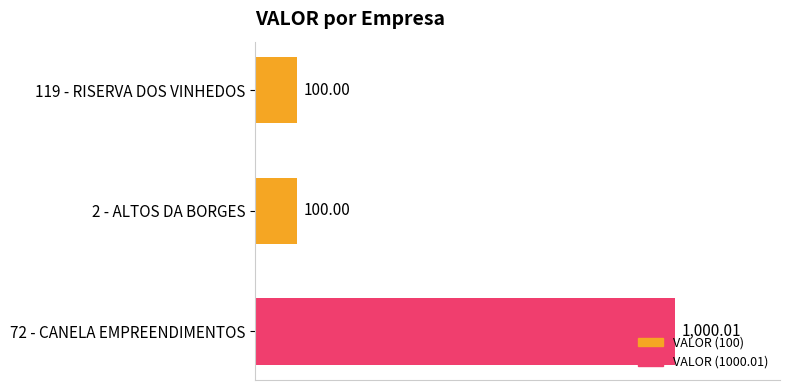

How many values exceed 100?

1